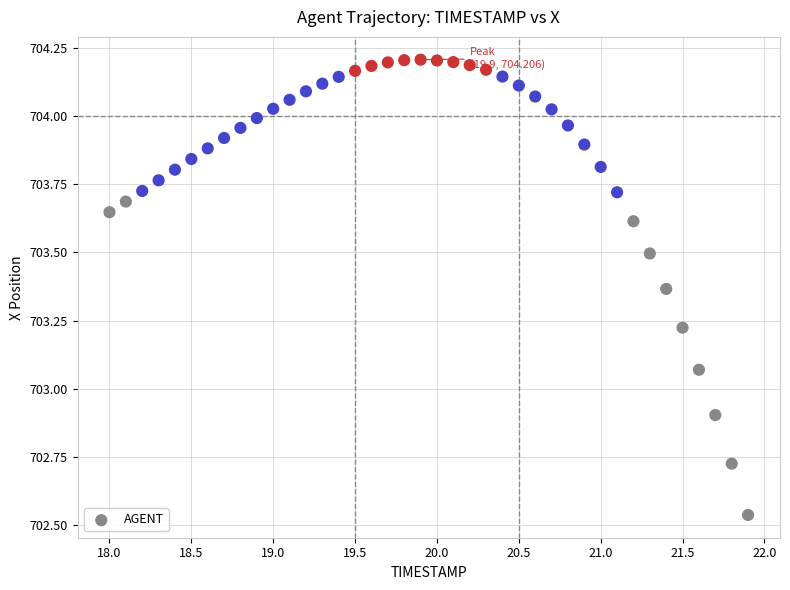

What is the range of X values (max minus min)?

3.9